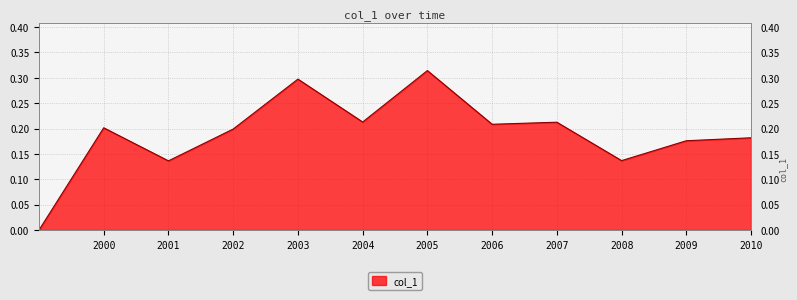

Count the number of values greater than 0.

11